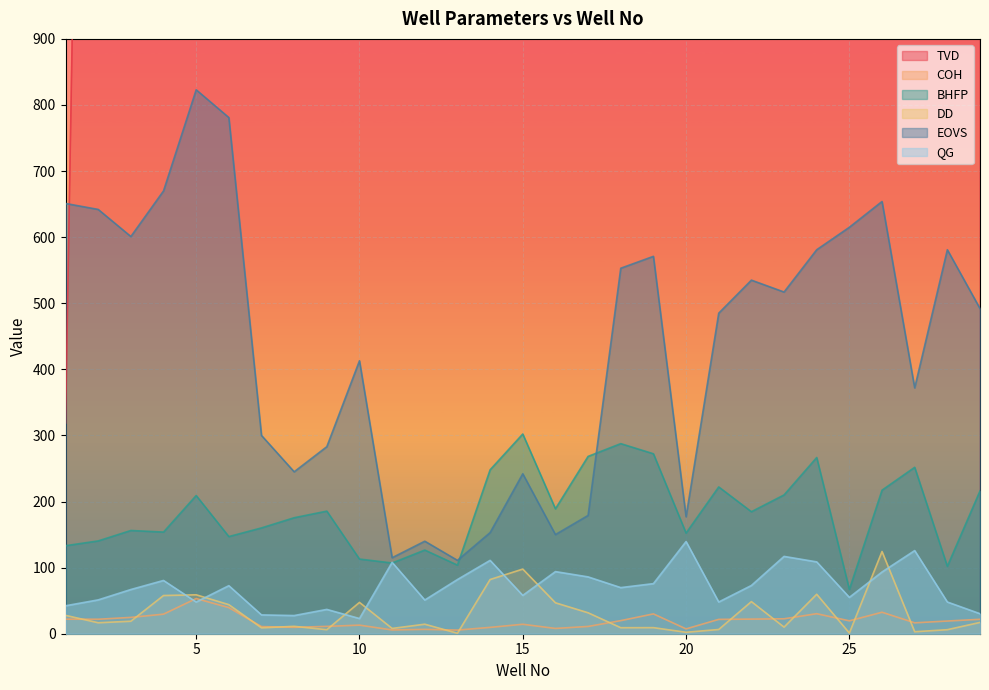

At which label does EOVS first exceed 492?

1